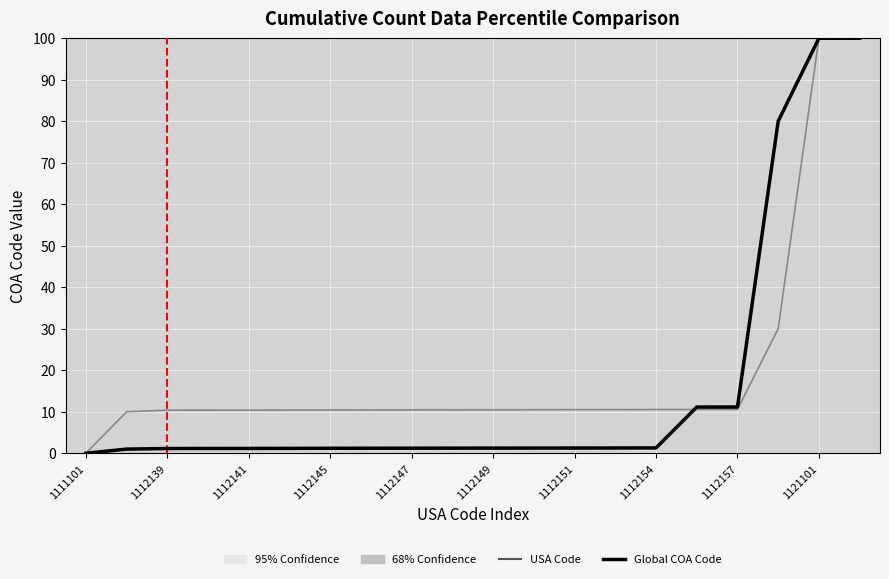

What is the greatest value displayed?

100.0